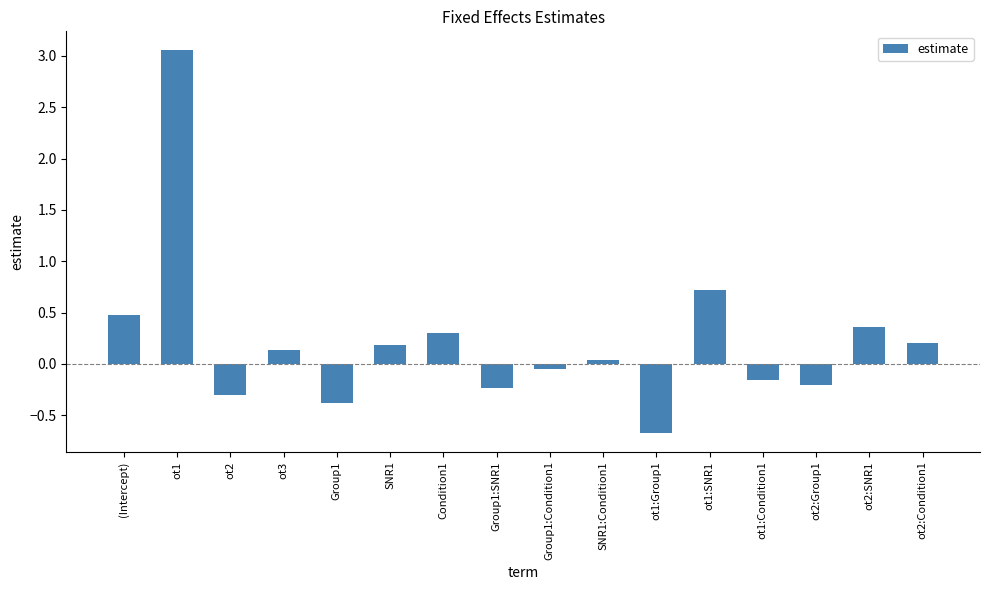

How many bars are there in total?

16